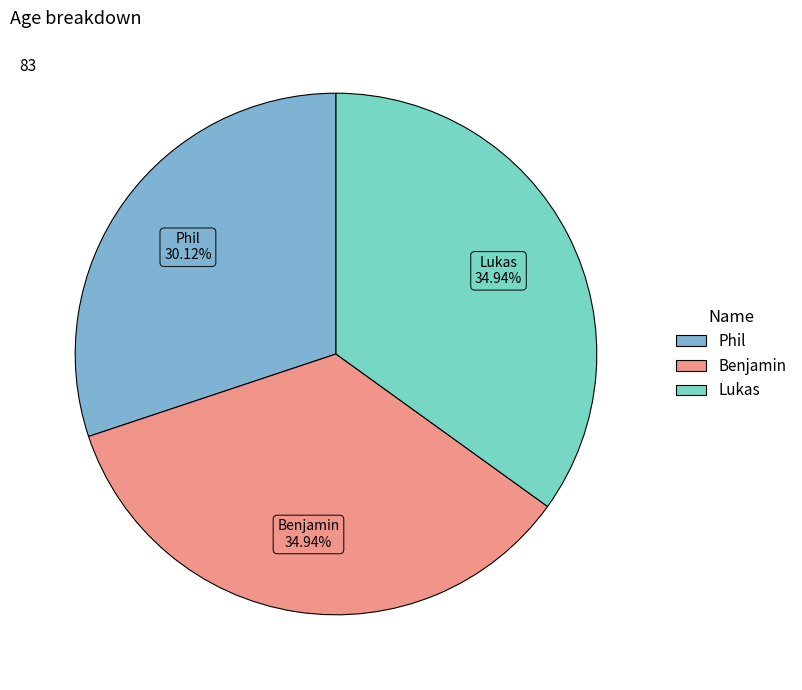

Approximately how many times larger is the value at Lukas compared to Phil?

1.2